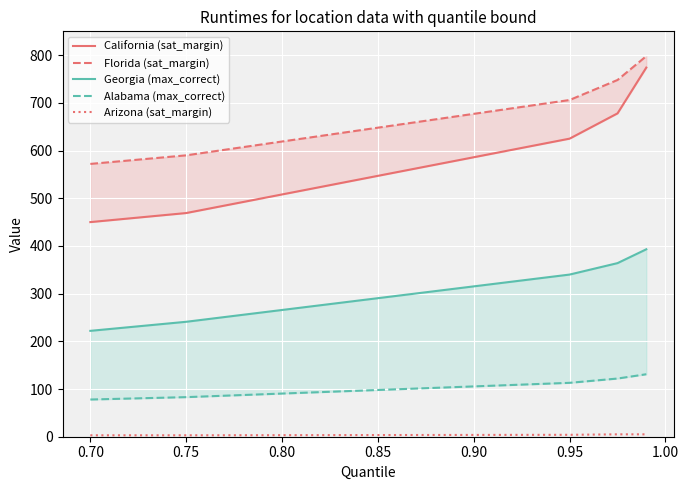

How many Arizona (sat_margin) values are between 3 and 5?

5